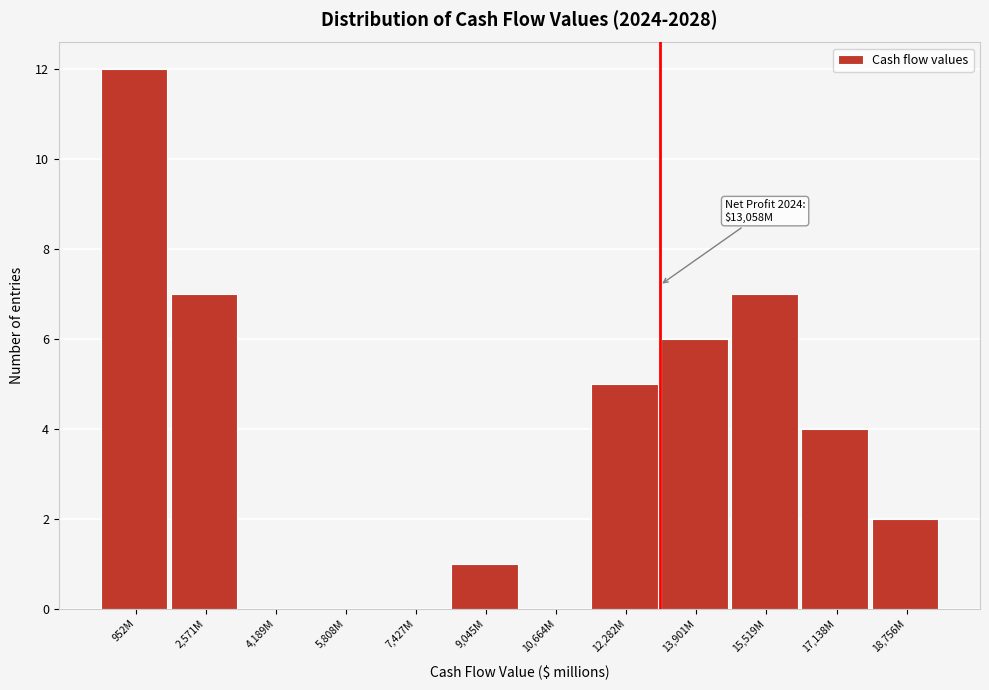

Reading left to right, what are all the values shown in this chart?

952M=12	2,571M=7	4,189M=0	5,808M=0	7,427M=0	9,045M=1	10,664M=0	12,282M=5	13,901M=6	15,519M=7	17,138M=4	18,756M=2